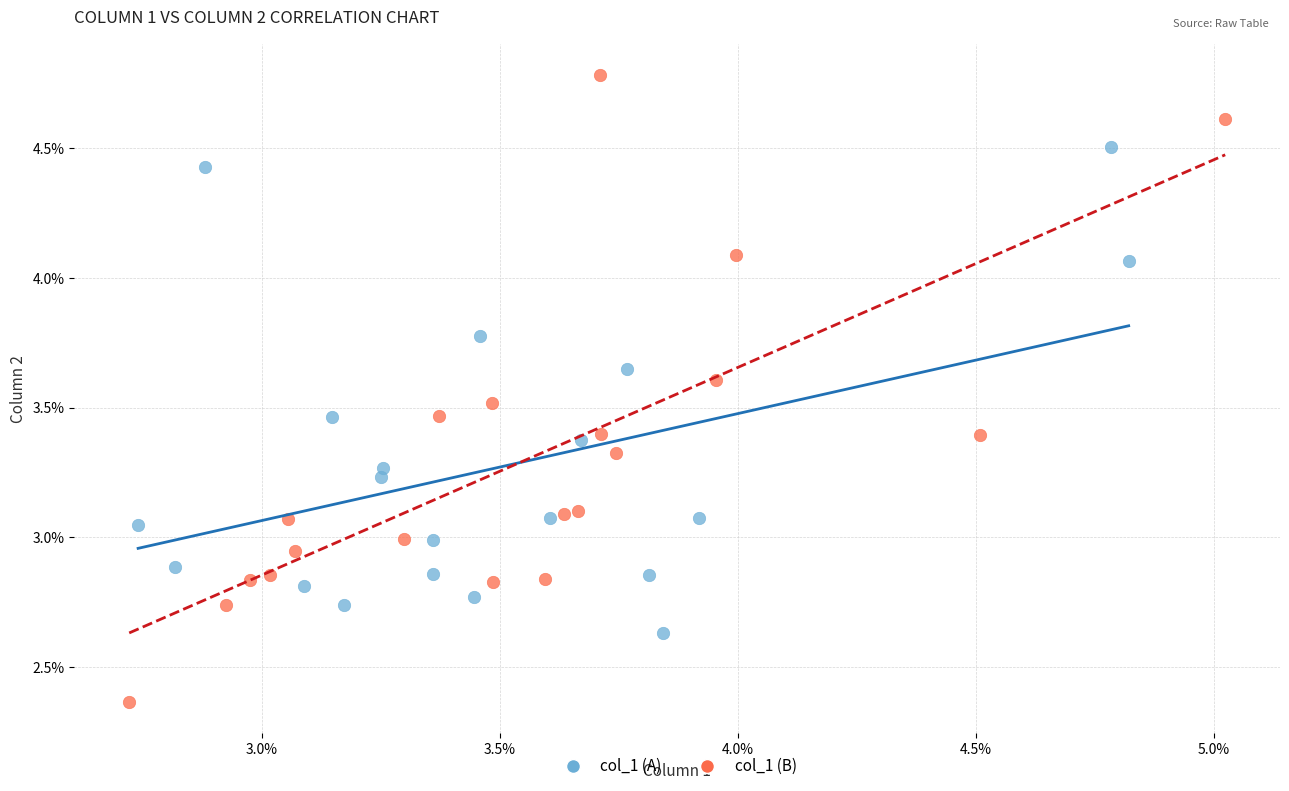

Which series has the largest Y range (max minus min)?

col_1 (B)